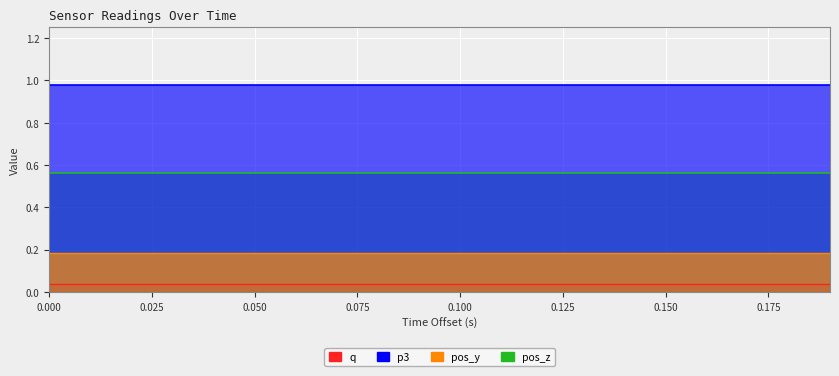

Count the number of categories in the chart.

20